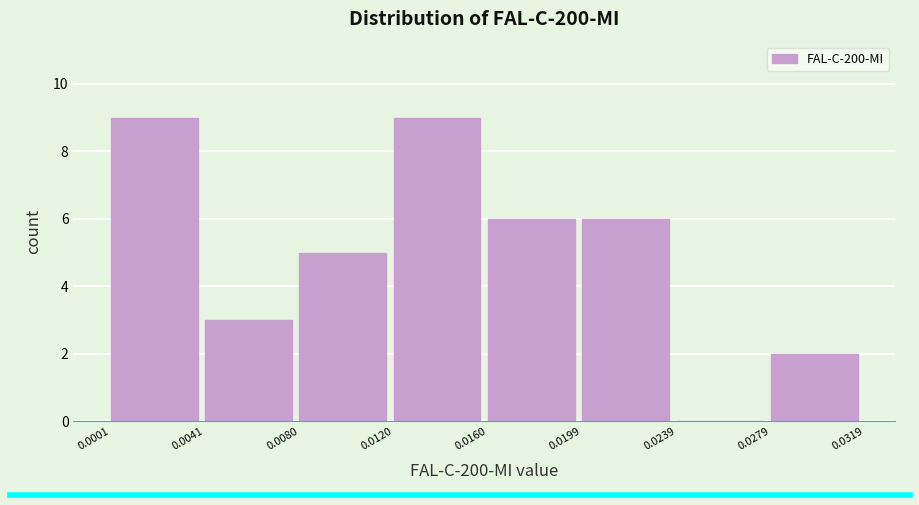

How tall is the bar that spans 0.0080 to 0.0120 on the x-axis? The values are not printed on the chart, so give them approximately, as read against the axis.

5